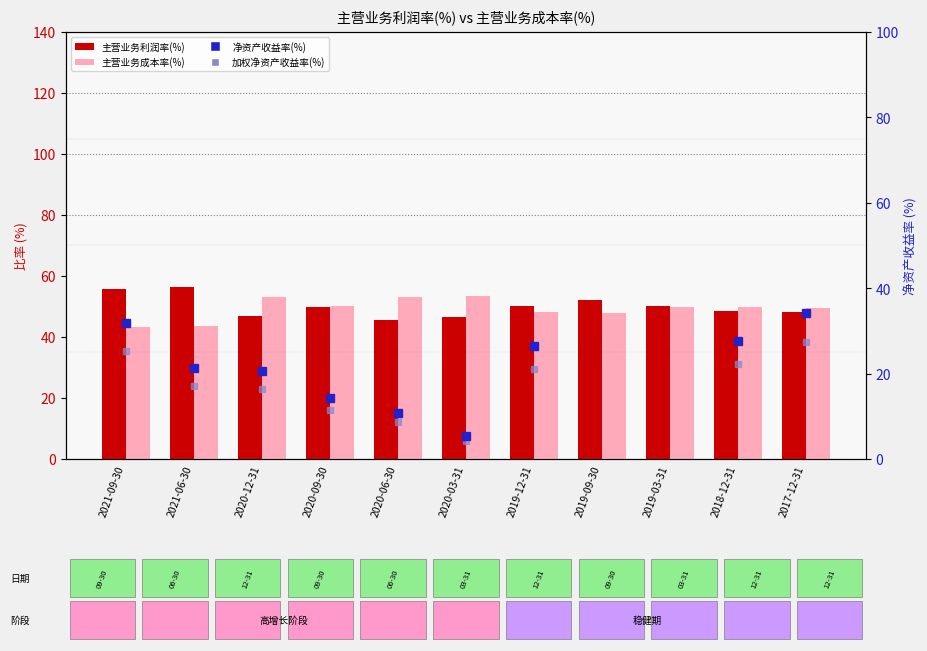

At 2020-09-30, list the series in order from smallest to largest.

加权净资产收益率(%), 净资产收益率(%), 主营业务利润率(%), 主营业务成本率(%)